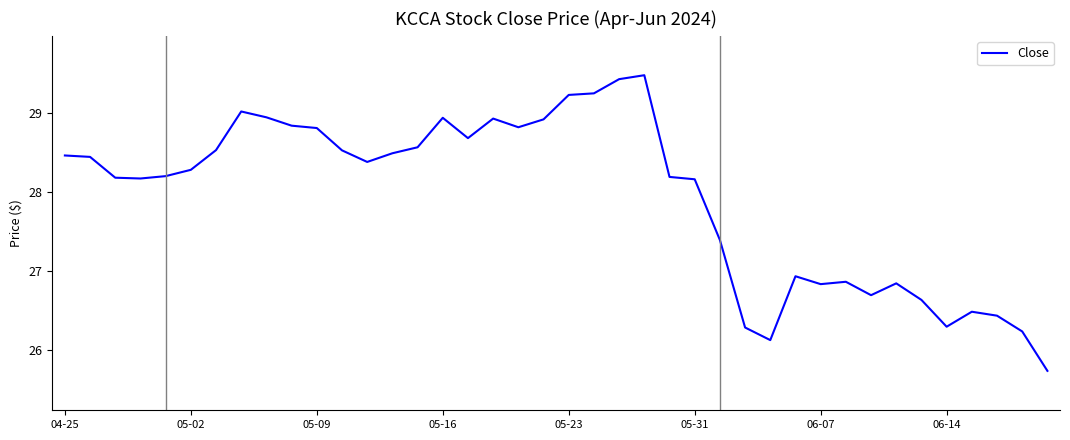

What is the maximum value shown in the chart?

29.5